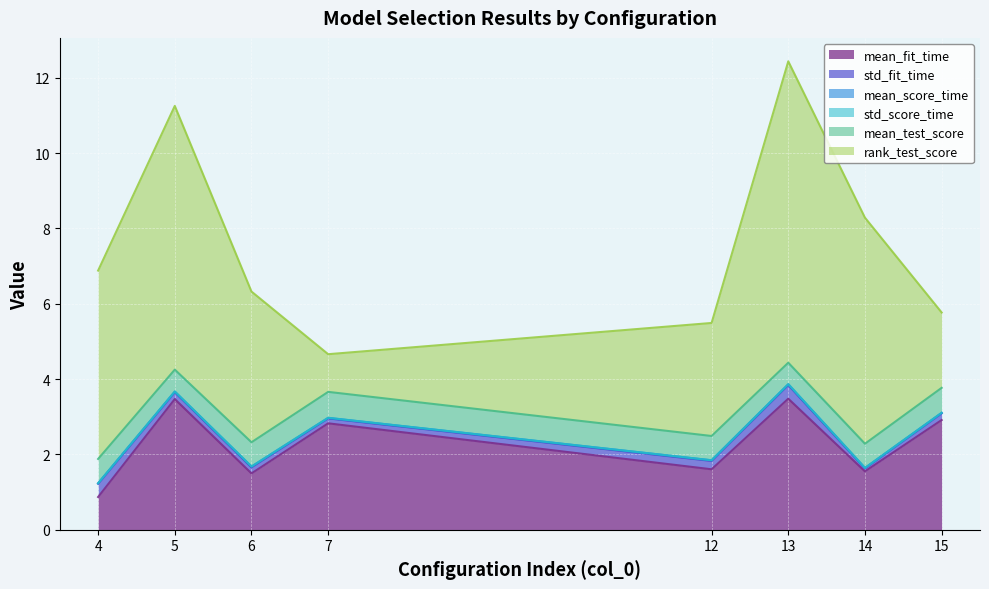

How many lines are shown in the chart?

6